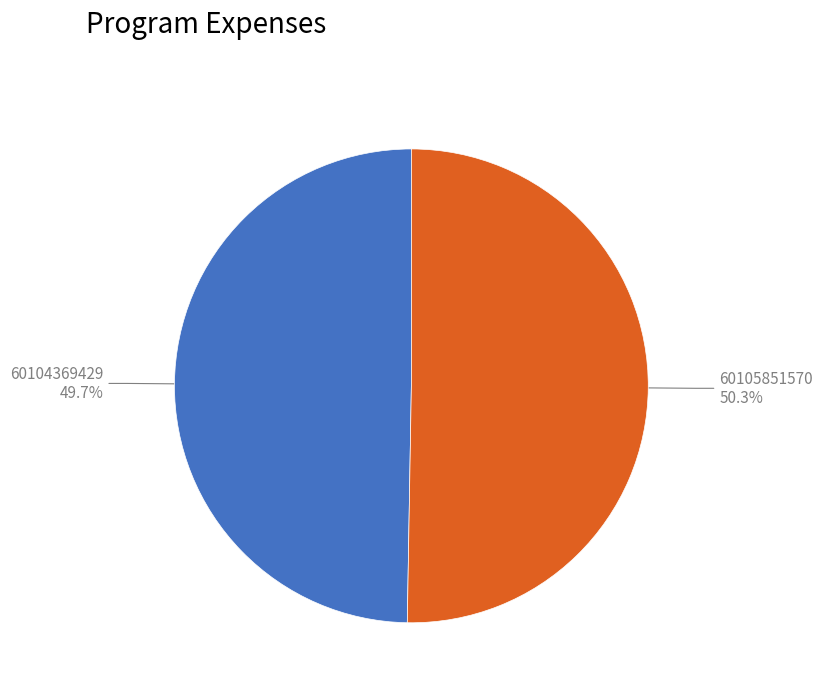

Is the sum of 60104369429 and 60105851570 greater than half?

Yes